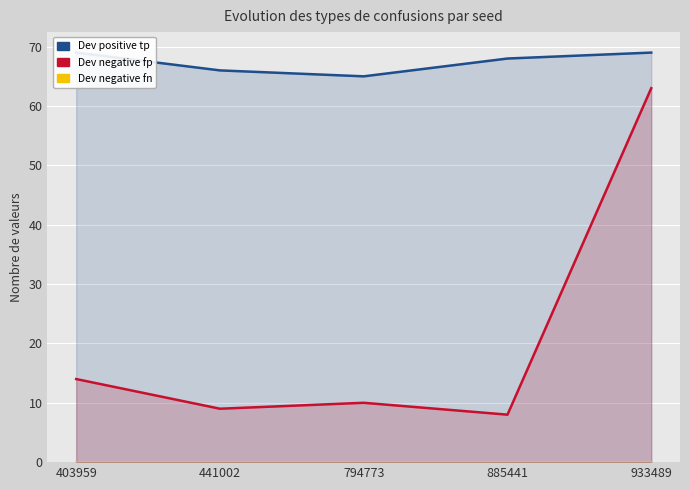

At 933489, list the series in order from smallest to largest.

Dev negative fn, Dev negative fp, Dev positive tp